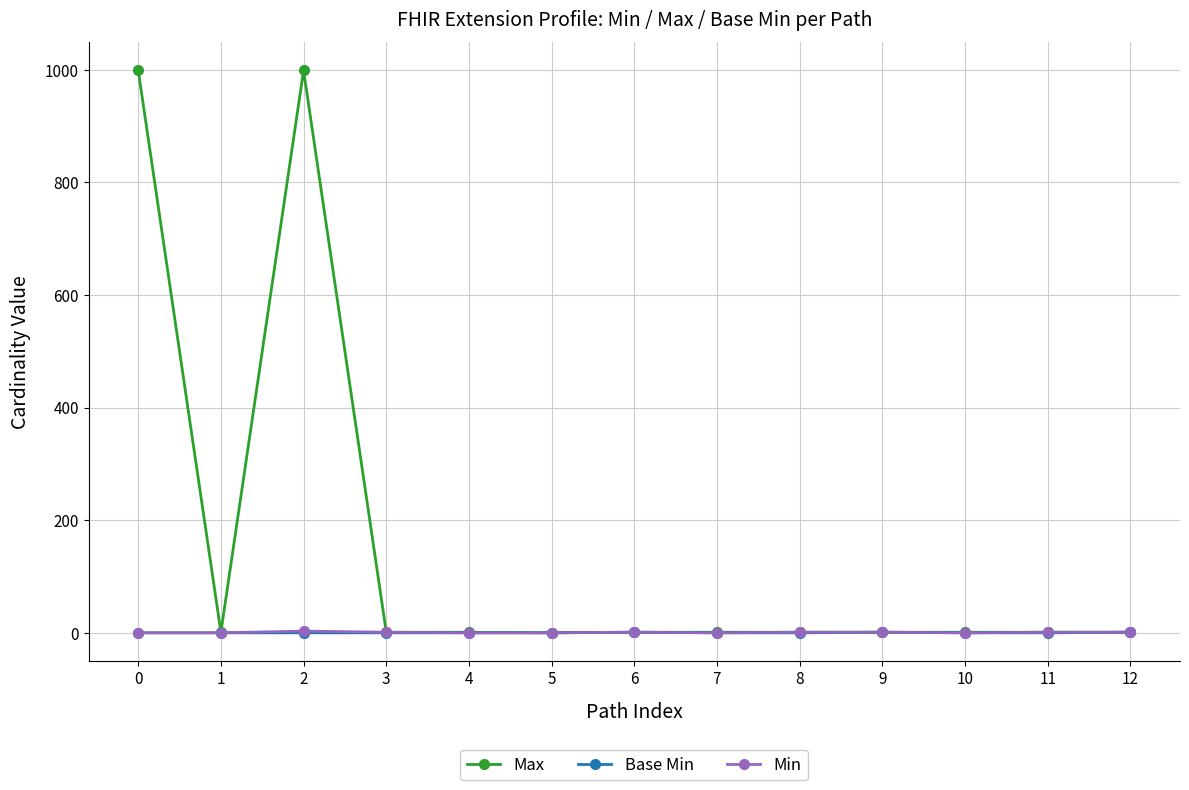

True or false: Base Min has more than 0 points higher than both neighbors.

True